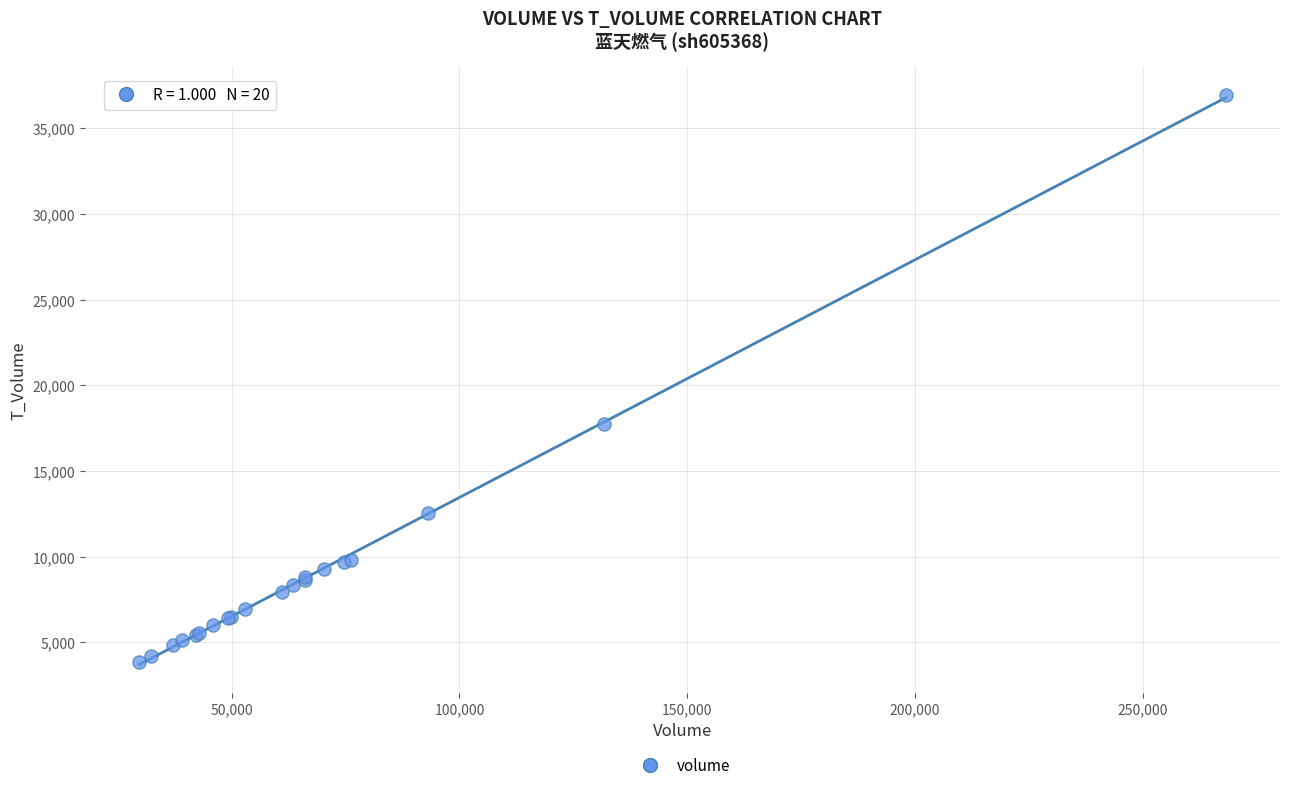

What Y value in the scatter plot is closest to 20394?

17744